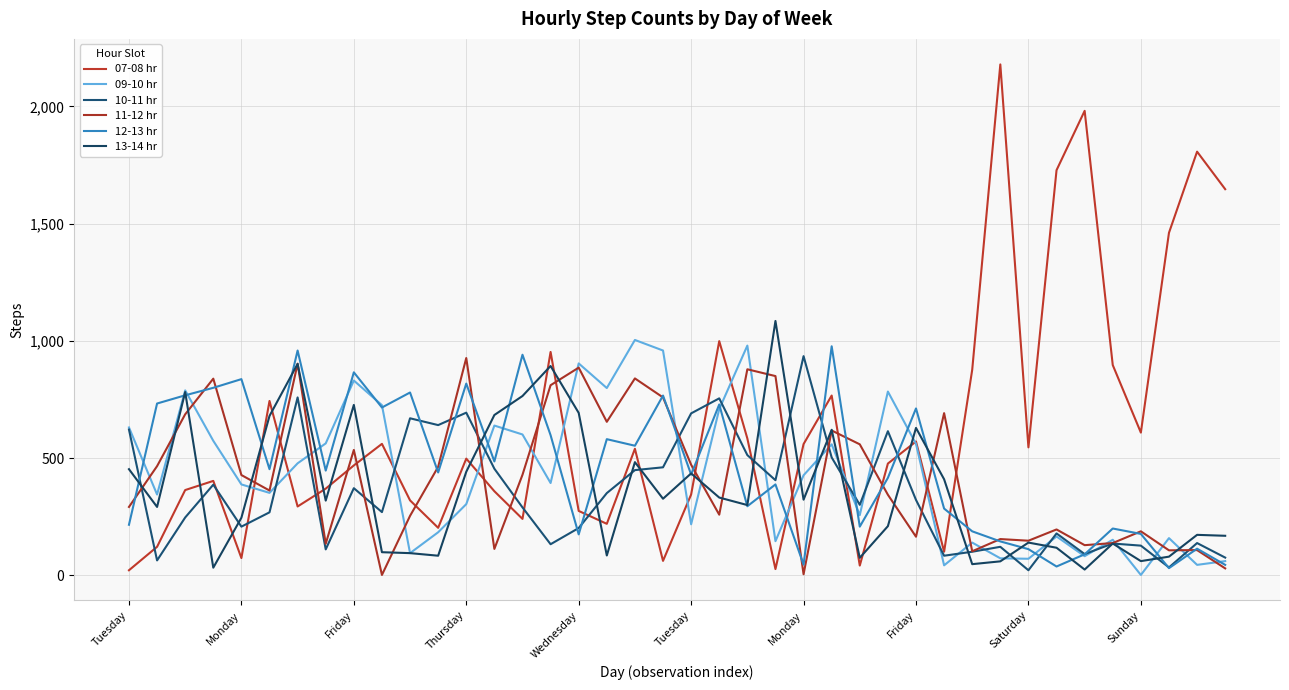

At how many categories does at least one series exceed 423?

40